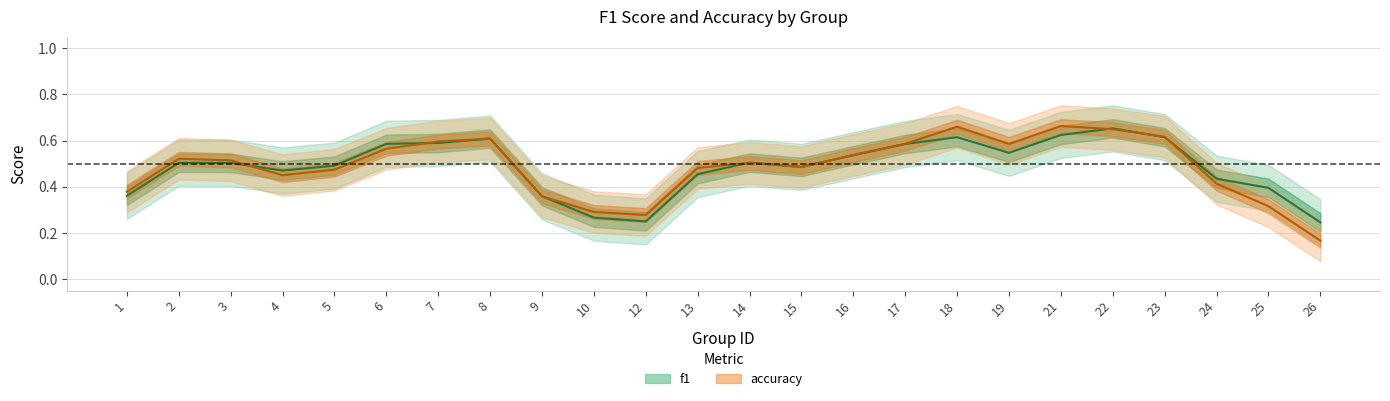

At which category does f1 reach its first local peak?

2